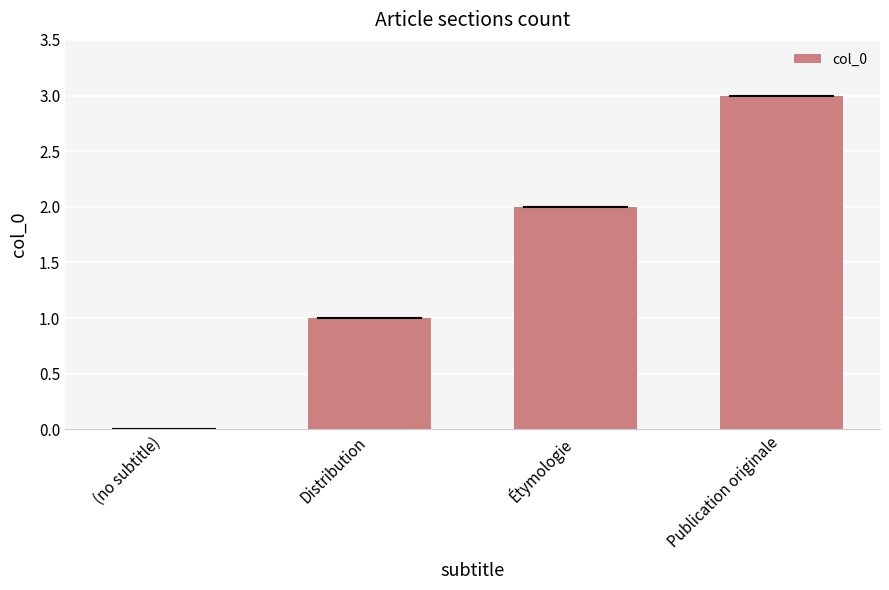

The chart shows a value of -2 at (no subtitle). True or false?

False